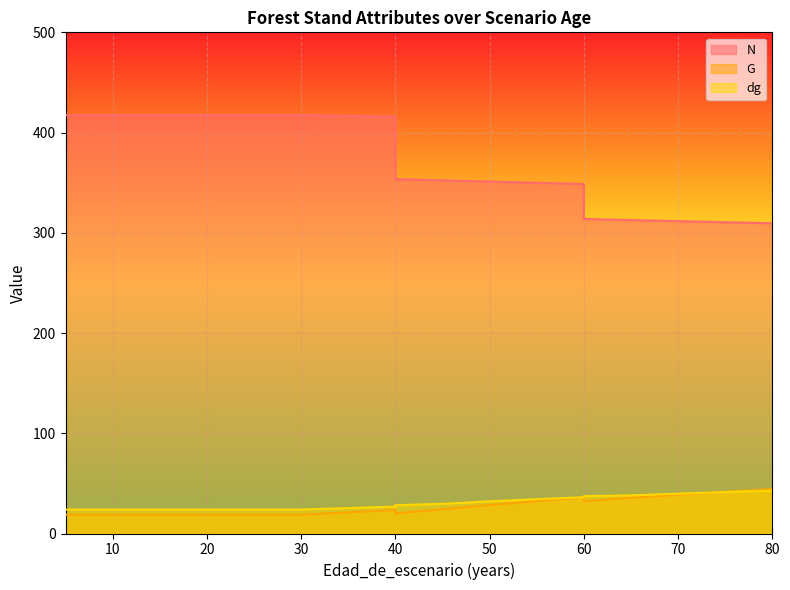

True or false: dg and N intersect in this chart.

False